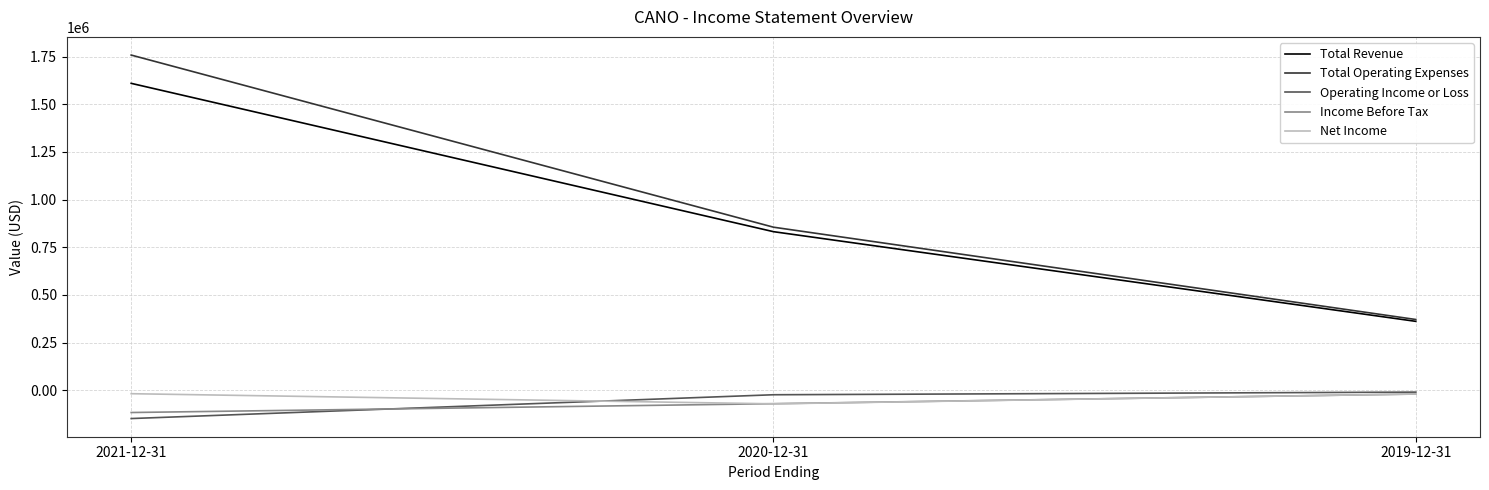

Does the chart have visible grid lines?

Yes